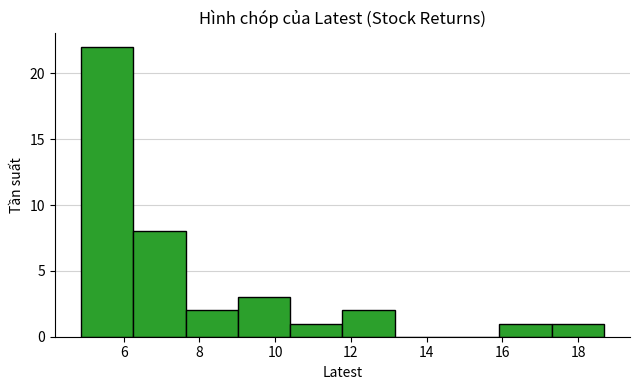

Which range on the x-axis has the tallest bar?

4.8 to 6.2